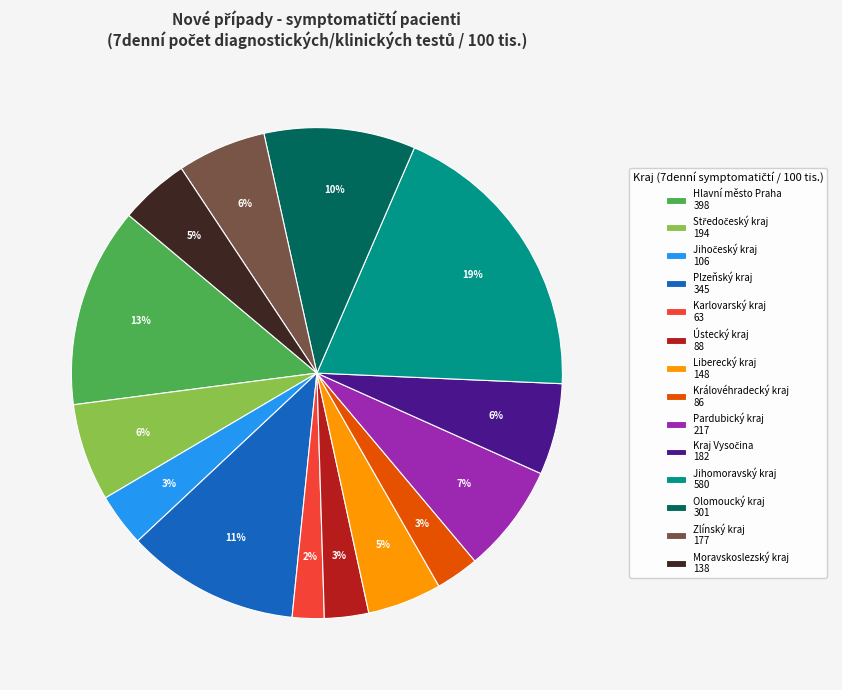

Which has a higher value, Pardubický kraj or Jihomoravský kraj?

Jihomoravský kraj